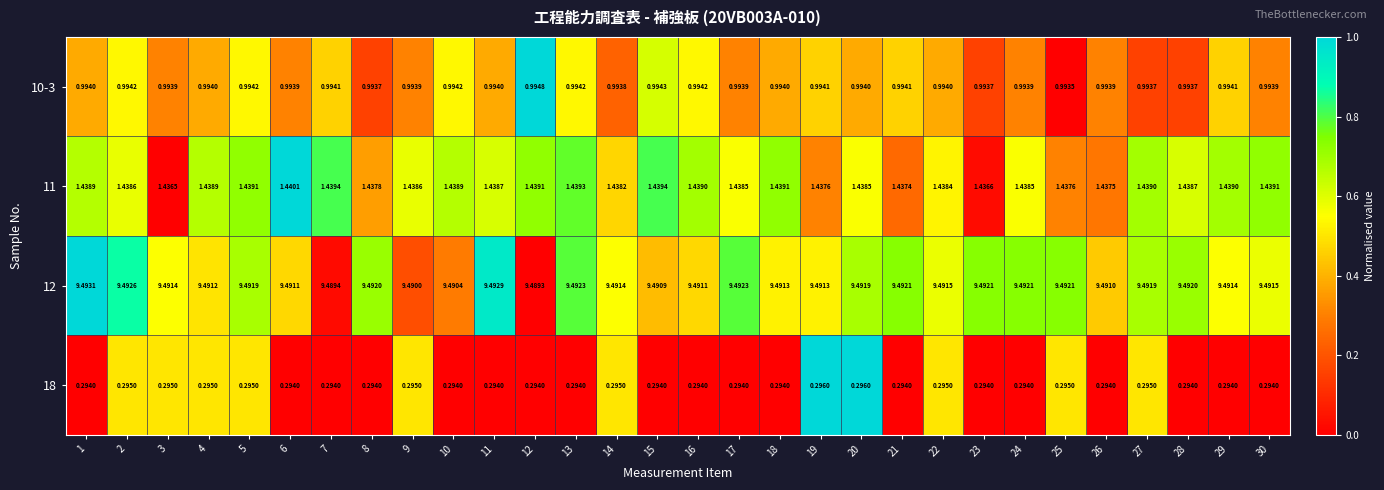

Which series changed the most between 5 and 7?

12